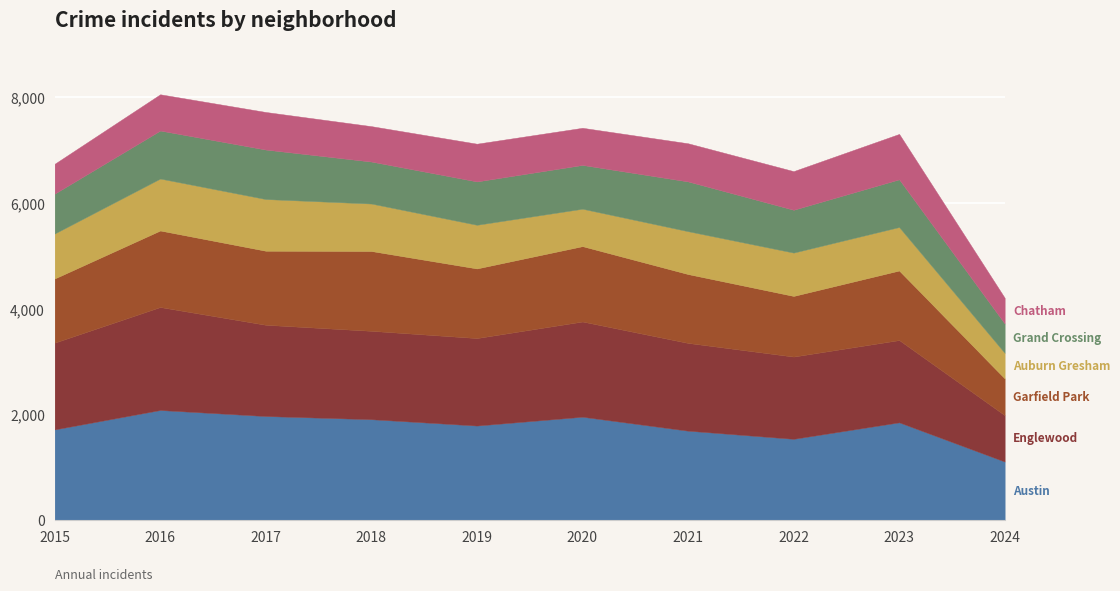

True or false: Garfield Park has a value of 823 at 2015.

False